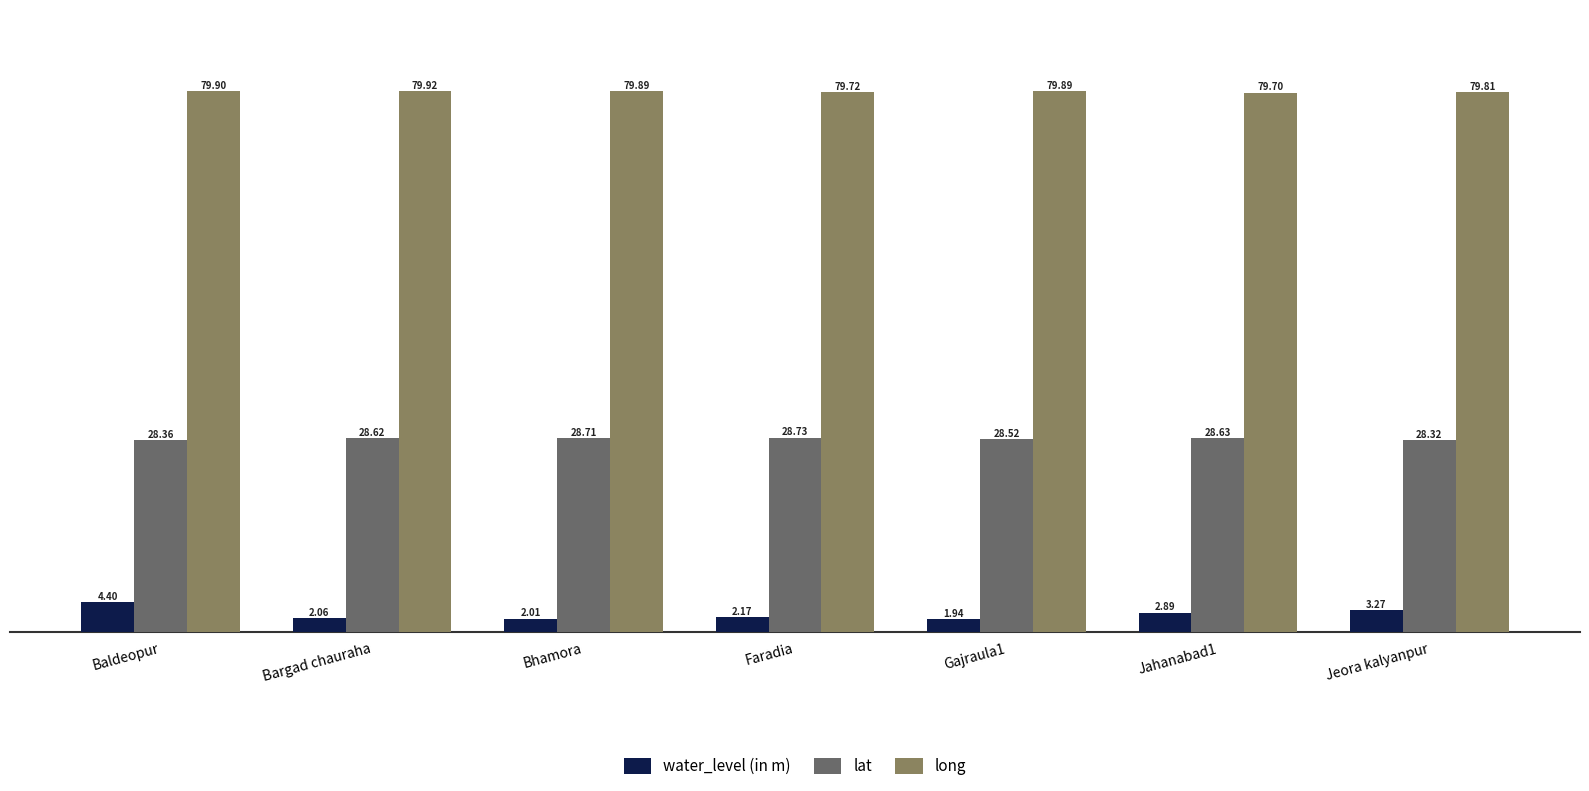

True or false: lat has a value of 28.7 at Faradia.

True